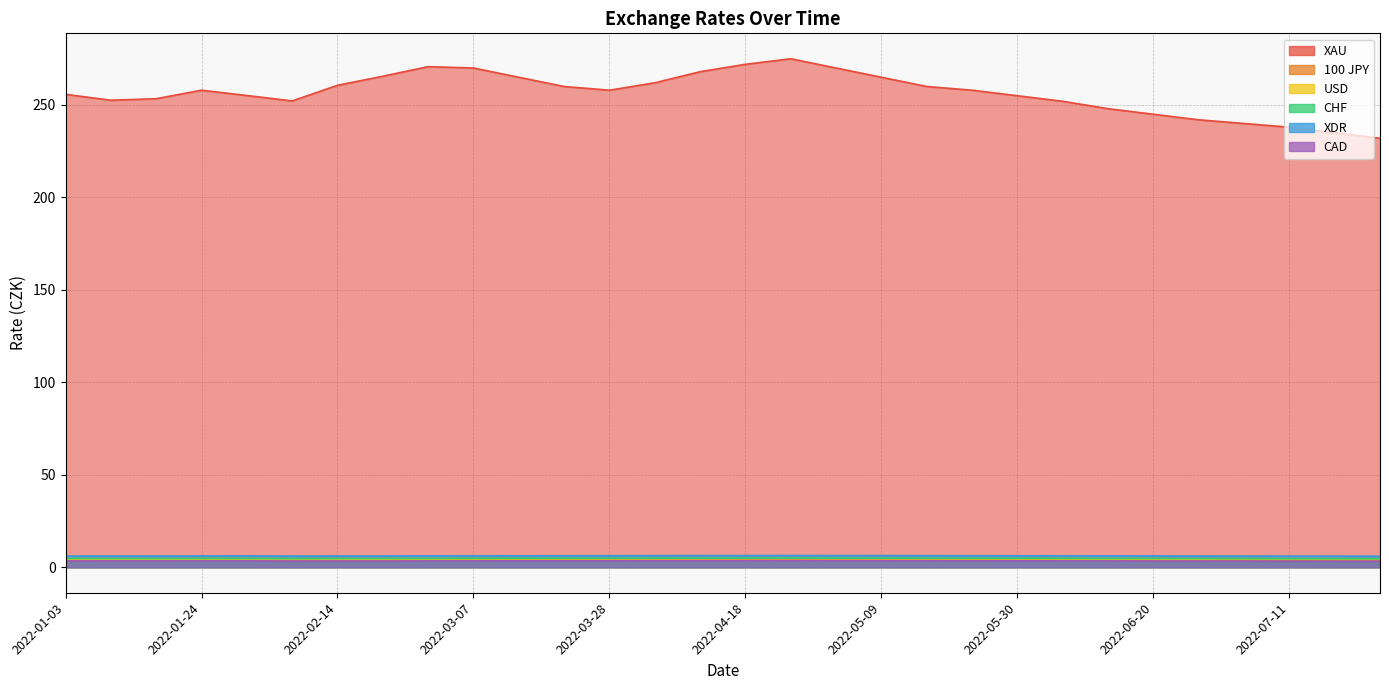

How many categories are shown in the chart?

30